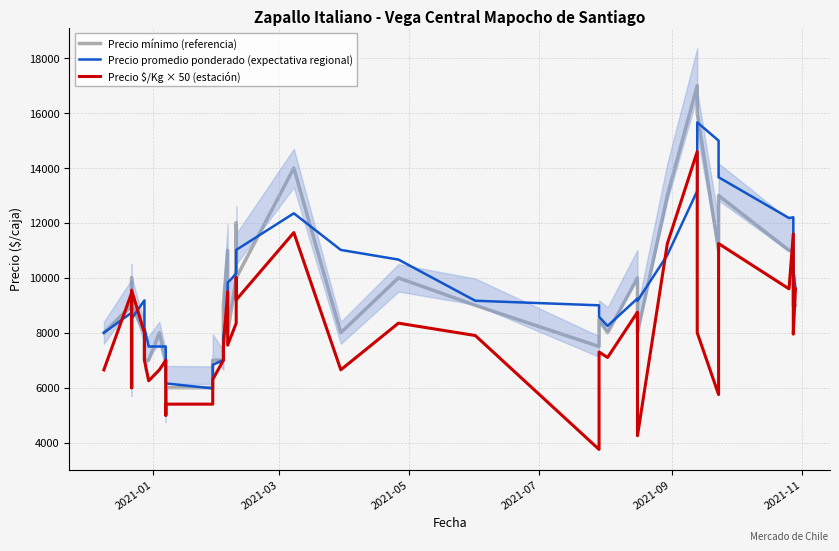

List the series in order of their overall mean, highest first.

Precio promedio ponderado (expectativa regional), Precio mínimo (referencia), Precio $/Kg × 50 (estación)